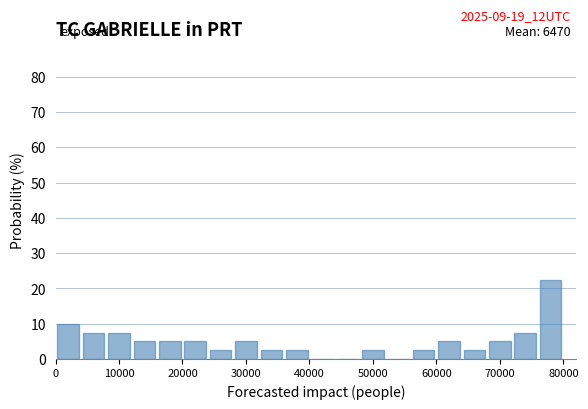

Over which range of the x-axis is the bar tallest?

76000 to 80000